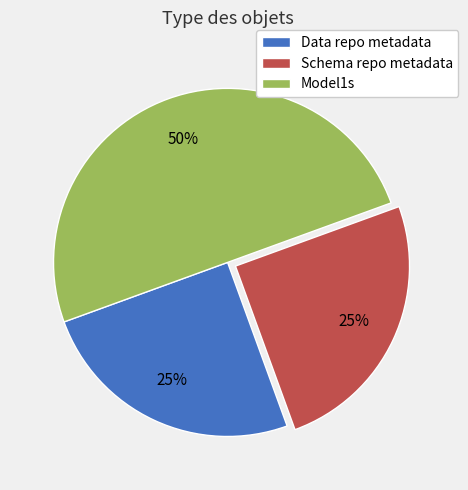

Count the number of slices in the pie.

3